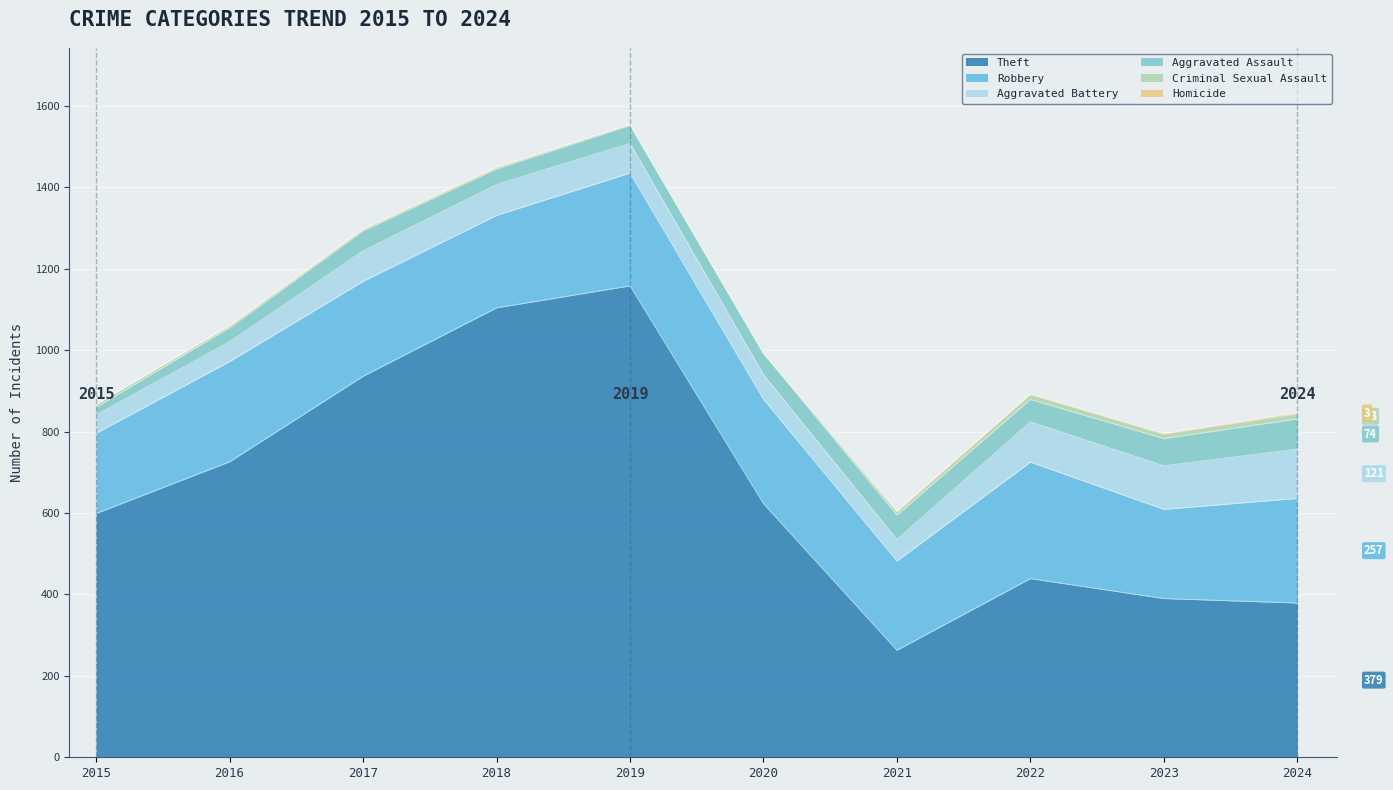

What is the difference between the maximum and minimum values in the Criminal Sexual Assault series?

13